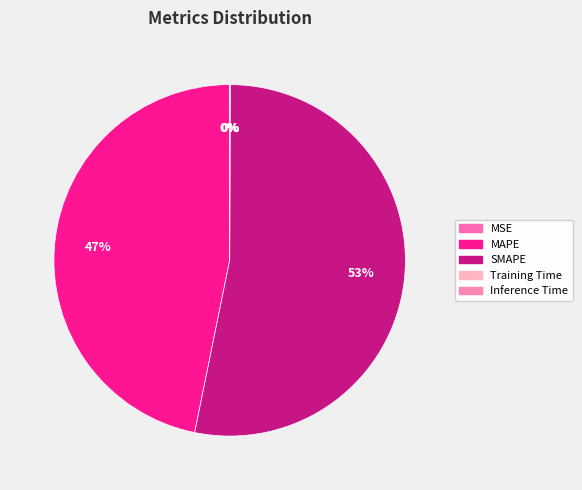

Is MSE the majority of the pie?

No